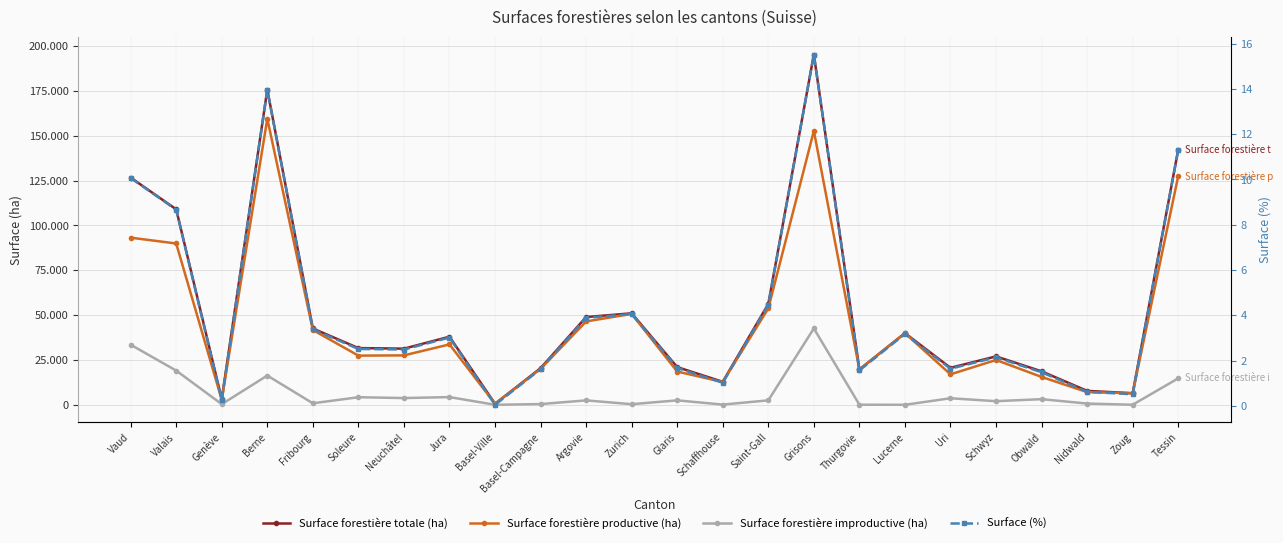

Reading left to right, extract all data points from this chart.

Surface forestière totale (ha): Vaud=126689.0	Valais=109006.0	Genève=3123.0	Berne=175788.0	Fribourg=42543.0	Soleure=31620.0	Neuchâtel=31299.0	Jura=37956.0	Basel-Ville=561.0	Basel-Campagne=20412.0	Argovie=48926.0	Zurich=51014.0	Glaris=21001.0	Schaffhouse=12818.0	Saint-Gall=56218.0	Grisons=195326.0	Thurgovie=19684.0	Lucerne=39949.0	Uri=20616.0	Schwyz=26984.0	Obwald=18659.0	Nidwald=7758.0	Zoug=6447.0	Tessin=142293.0
Surface forestière productive (ha): Vaud=93190.0	Valais=89944.0	Genève=2786.0	Berne=159494.0	Fribourg=41706.0	Soleure=27408.0	Neuchâtel=27552.0	Jura=33668.0	Basel-Ville=561.0	Basel-Campagne=20018.0	Argovie=46480.0	Zurich=50688.0	Glaris=18533.0	Schaffhouse=12710.0	Saint-Gall=53744.0	Grisons=152757.0	Thurgovie=19644.0	Lucerne=39949.0	Uri=16975.0	Schwyz=24982.0	Obwald=15526.0	Nidwald=7079.0	Zoug=6424.0	Tessin=127551.0
Surface forestière improductive (ha): Vaud=33499.0	Valais=19062.0	Genève=337.0	Berne=16294.0	Fribourg=837.0	Soleure=4212.0	Neuchâtel=3747.0	Jura=4288.0	Basel-Ville=0.0	Basel-Campagne=394.0	Argovie=2446.0	Zurich=326.0	Glaris=2468.0	Schaffhouse=108.0	Saint-Gall=2474.0	Grisons=42569.0	Thurgovie=40.0	Lucerne=0.0	Uri=3641.0	Schwyz=2002.0	Obwald=3133.0	Nidwald=679.0	Zoug=23.0	Tessin=14742.0
Surface (%): Vaud=10.1	Valais=8.7	Genève=0.2	Berne=14.0	Fribourg=3.4	Soleure=2.5	Neuchâtel=2.5	Jura=3.0	Basel-Ville=0.0	Basel-Campagne=1.6	Argovie=3.9	Zurich=4.1	Glaris=1.7	Schaffhouse=1.0	Saint-Gall=4.5	Grisons=15.5	Thurgovie=1.6	Lucerne=3.2	Uri=1.6	Schwyz=2.1	Obwald=1.5	Nidwald=0.6	Zoug=0.5	Tessin=11.3